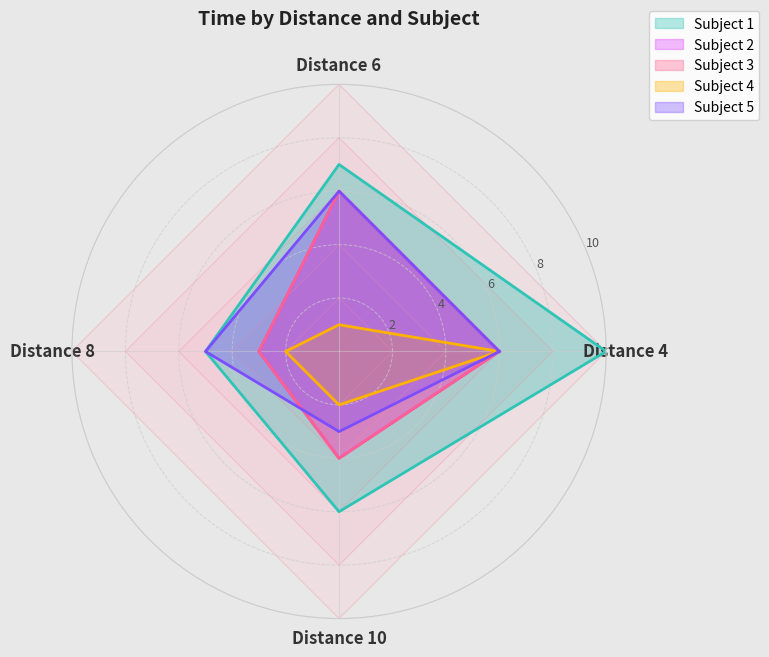

Is it true that Subject 3 equals 3 at Distance 6?

False